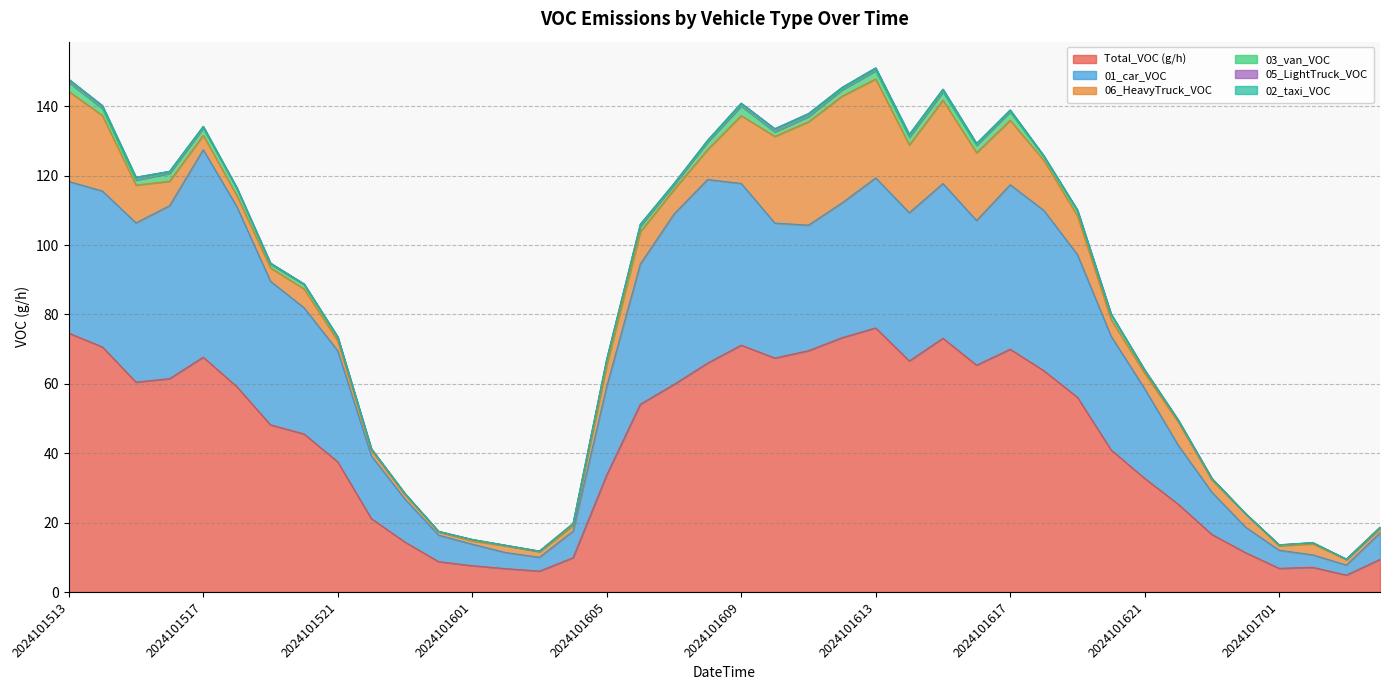

Is it true that 03_van_VOC equals 0.3 at 2024101702?

True